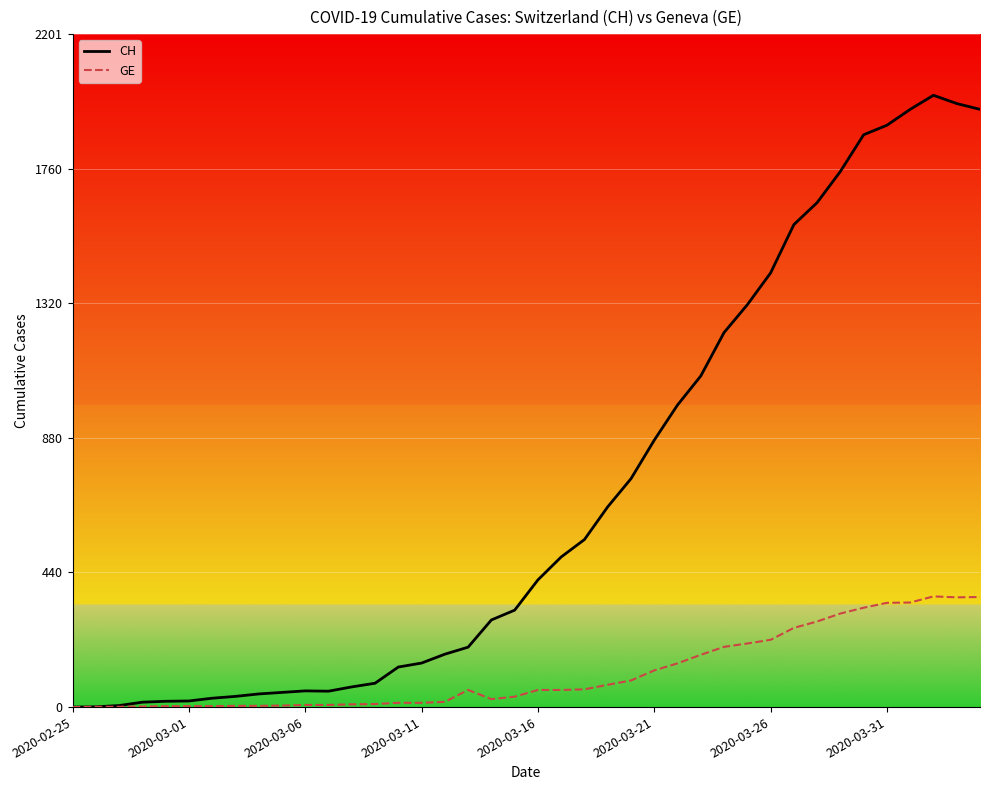

Which series has the largest total across all categories?

CH